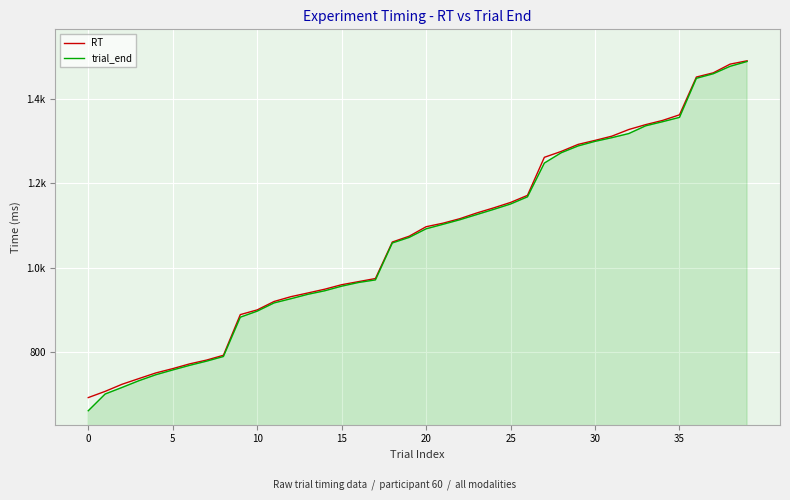

What are all the series names shown in the legend?

RT, trial_end